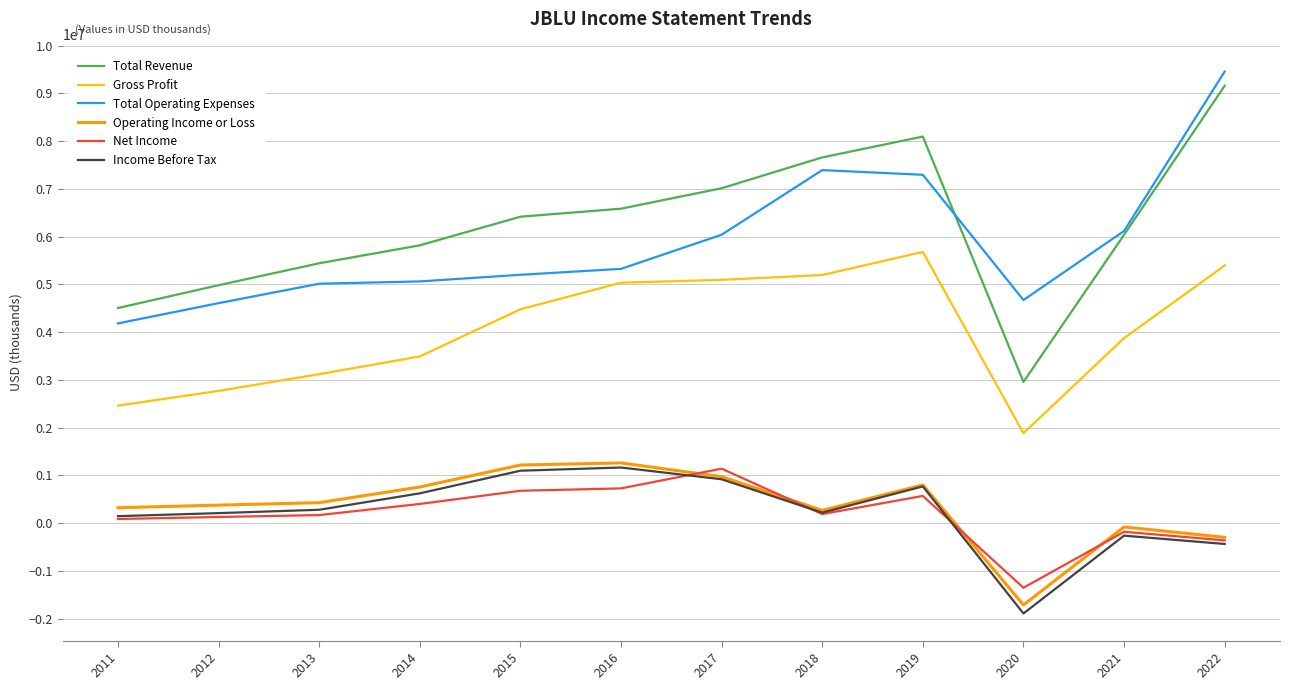

How many negative values does the Income Before Tax series have?

3